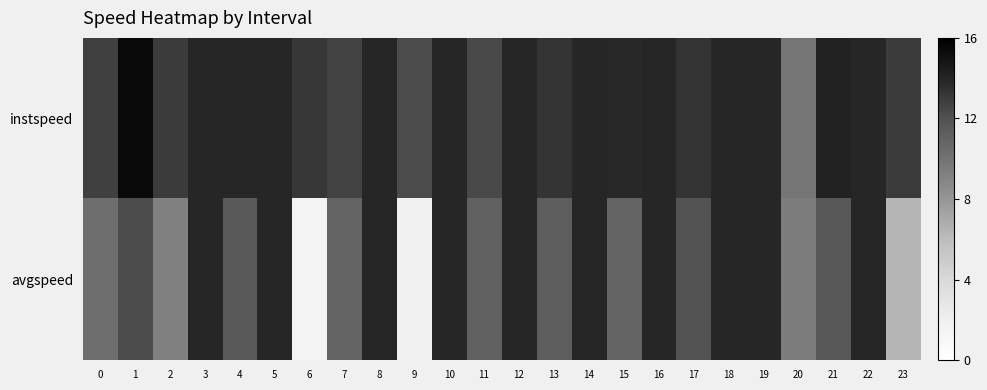

How many data points does each series have?

24